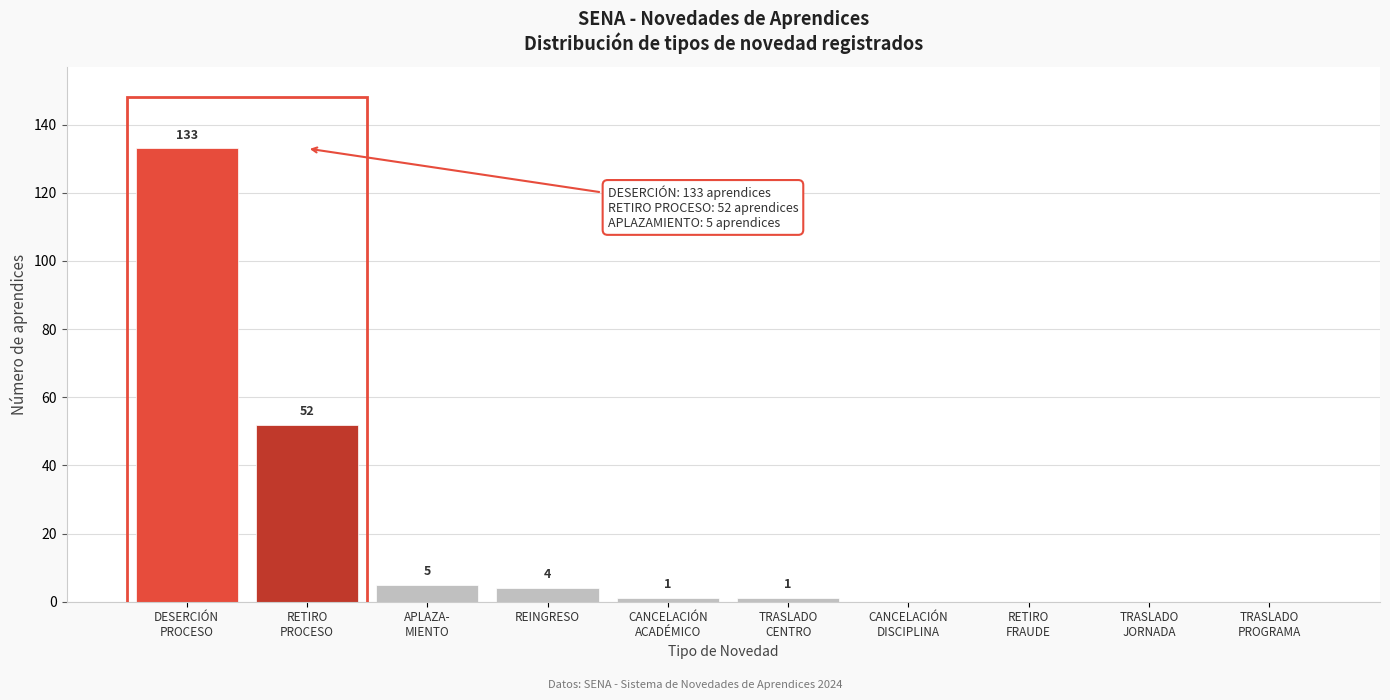

What is the maximum value shown in the chart?

133